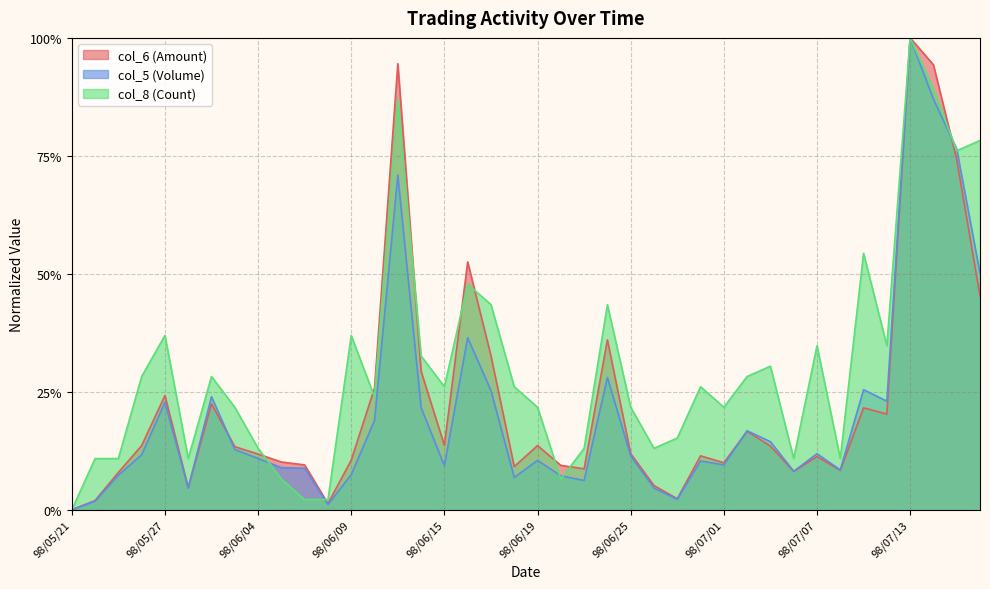

Reading left to right, extract all data points from this chart.

col_6 (Amount): 0.0	0.0	0.1	0.1	0.2	0.0	0.2	0.1	0.1	0.1	0.1	0.0	0.1	0.3	0.9	0.3	0.1	0.5	0.3	0.1	0.1	0.1	0.1	0.4	0.1	0.1	0.0	0.1	0.1	0.2	0.1	0.1	0.1	0.1	0.2	0.2	1.0	0.9	0.7	0.5
col_5 (Volume): 0.0	0.0	0.1	0.1	0.2	0.0	0.2	0.1	0.1	0.1	0.1	0.0	0.1	0.2	0.7	0.2	0.1	0.4	0.3	0.1	0.1	0.1	0.1	0.3	0.1	0.0	0.0	0.1	0.1	0.2	0.1	0.1	0.1	0.1	0.3	0.2	1.0	0.9	0.8	0.5
col_8 (Count): 0.0	0.1	0.1	0.3	0.4	0.1	0.3	0.2	0.1	0.1	0.0	0.0	0.4	0.2	0.9	0.3	0.3	0.5	0.4	0.3	0.2	0.1	0.1	0.4	0.2	0.1	0.2	0.3	0.2	0.3	0.3	0.1	0.3	0.1	0.5	0.3	1.0	0.9	0.8	0.8